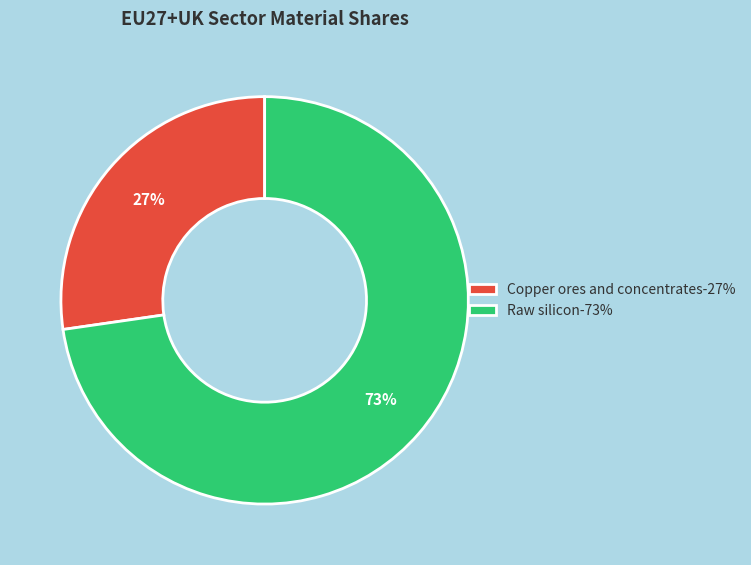

How many slices are in this pie chart?

2